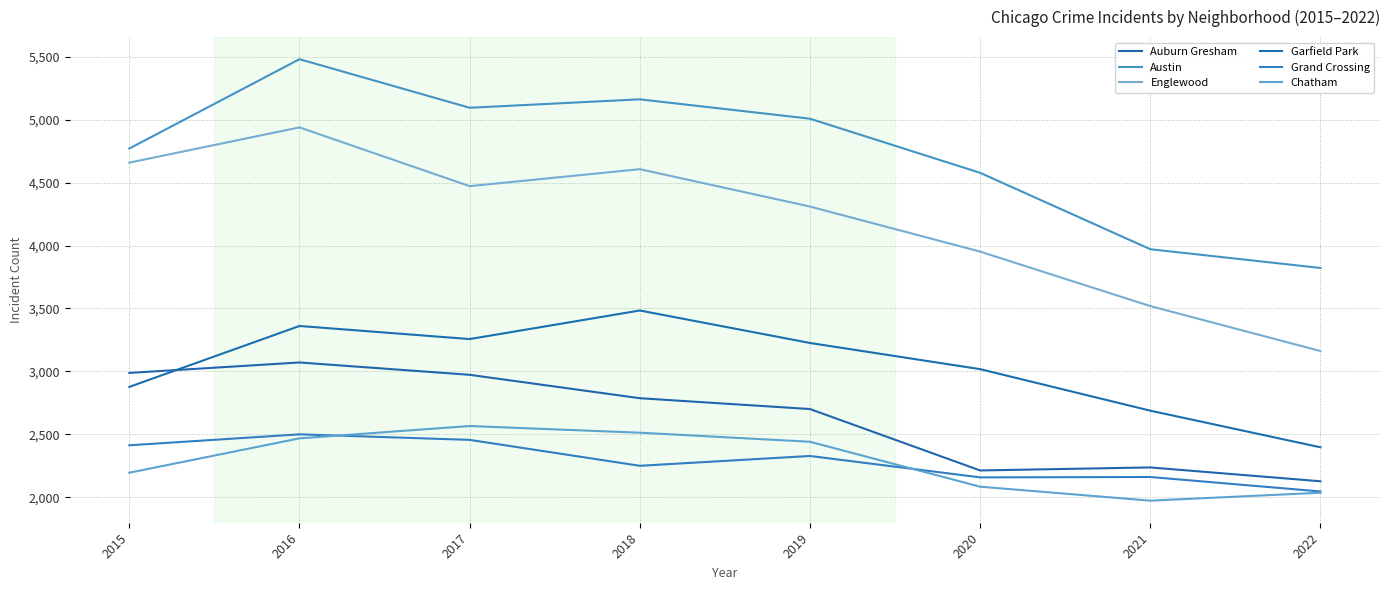

The Garfield Park series shows 2688 at 2021. True or false?

True